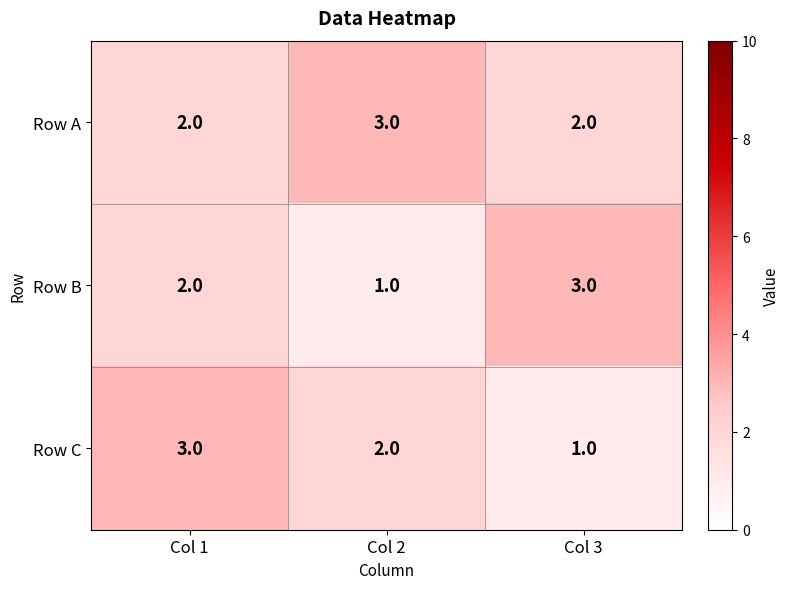

What is the greatest value displayed?

3